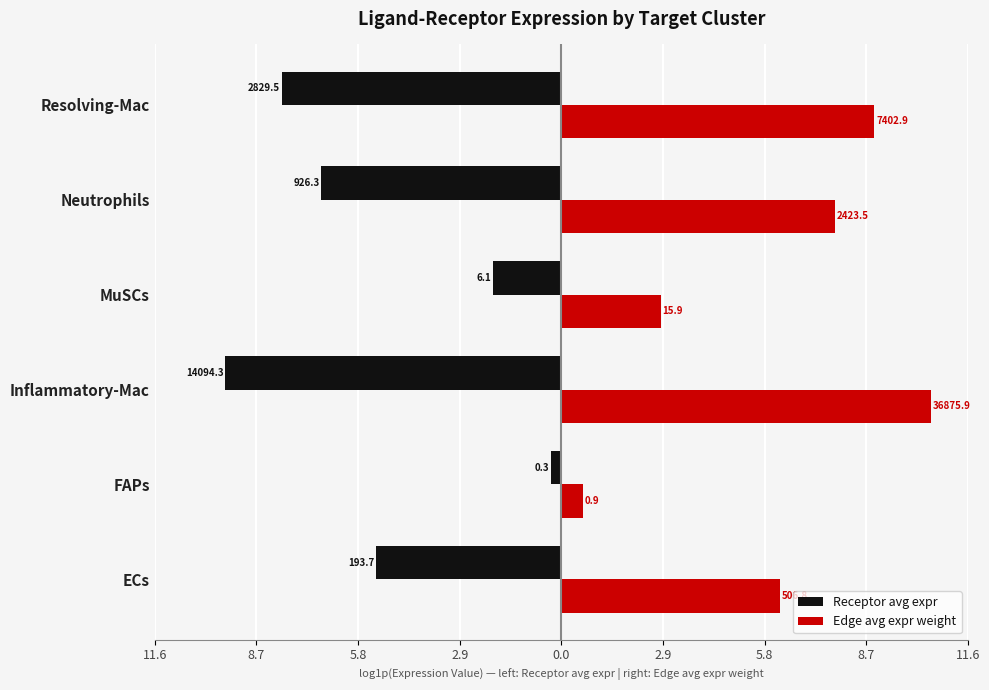

Rank the series by their maximum value, from lowest to highest.

Receptor avg expr, Edge avg expr weight